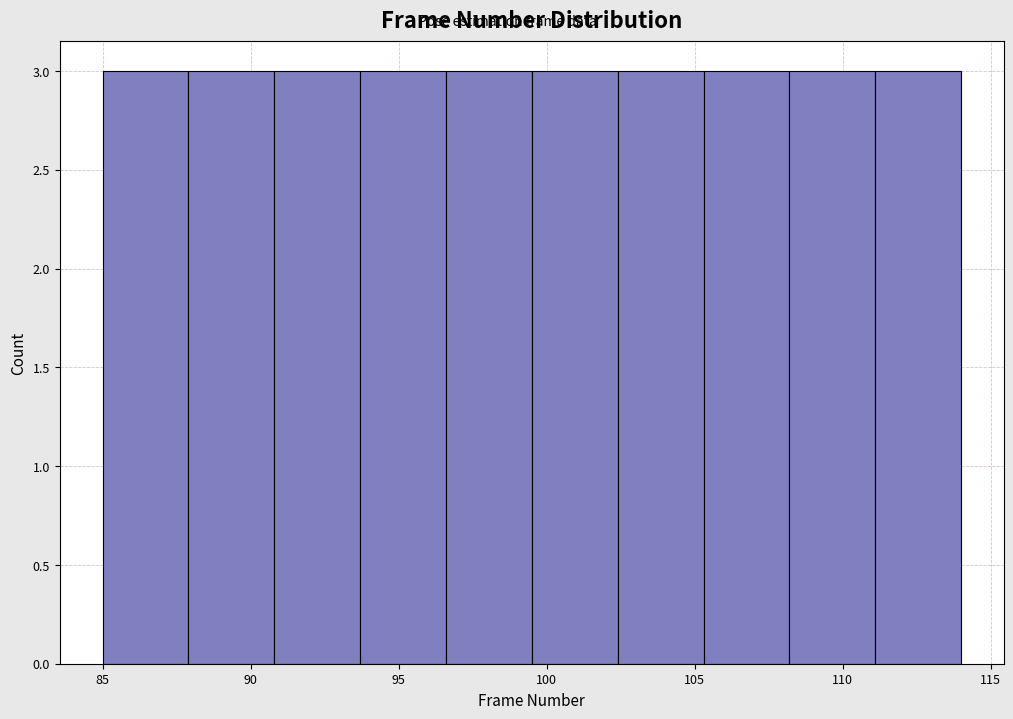

What is the height of the bar covering 99.5 to 102.4 on the x-axis? Neither the bar edges nor the heights are printed on the chart, so give them approximately, as read against the axes.

3